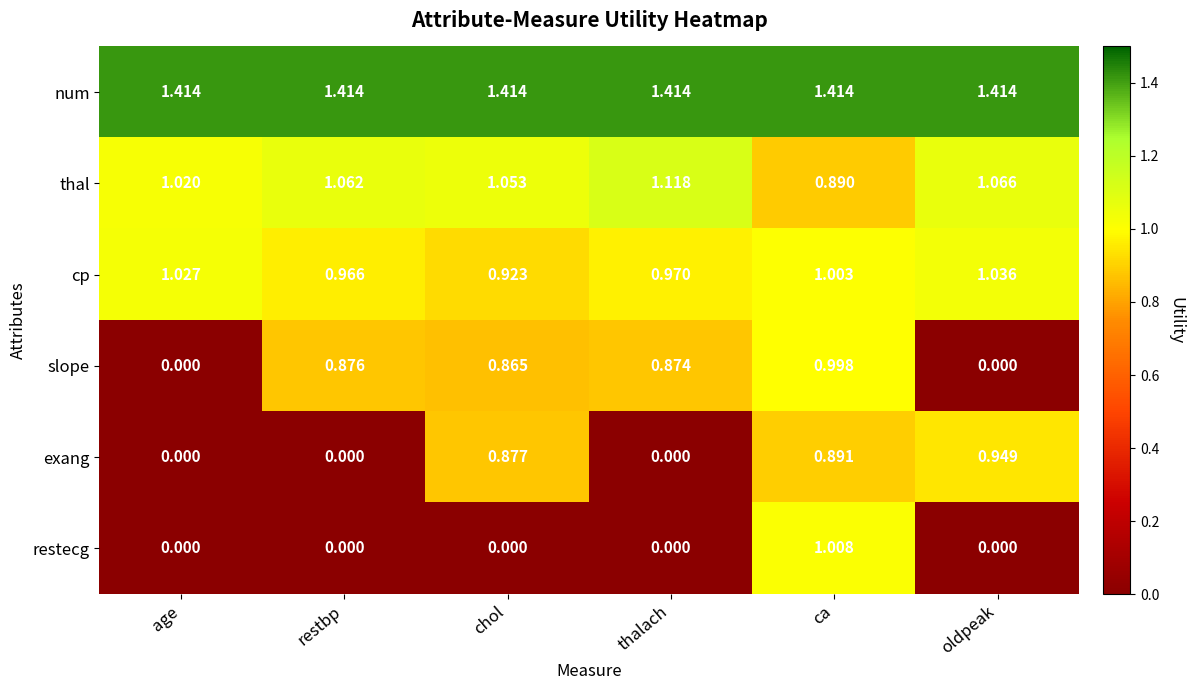

At which category is the sum across all series the highest?

ca